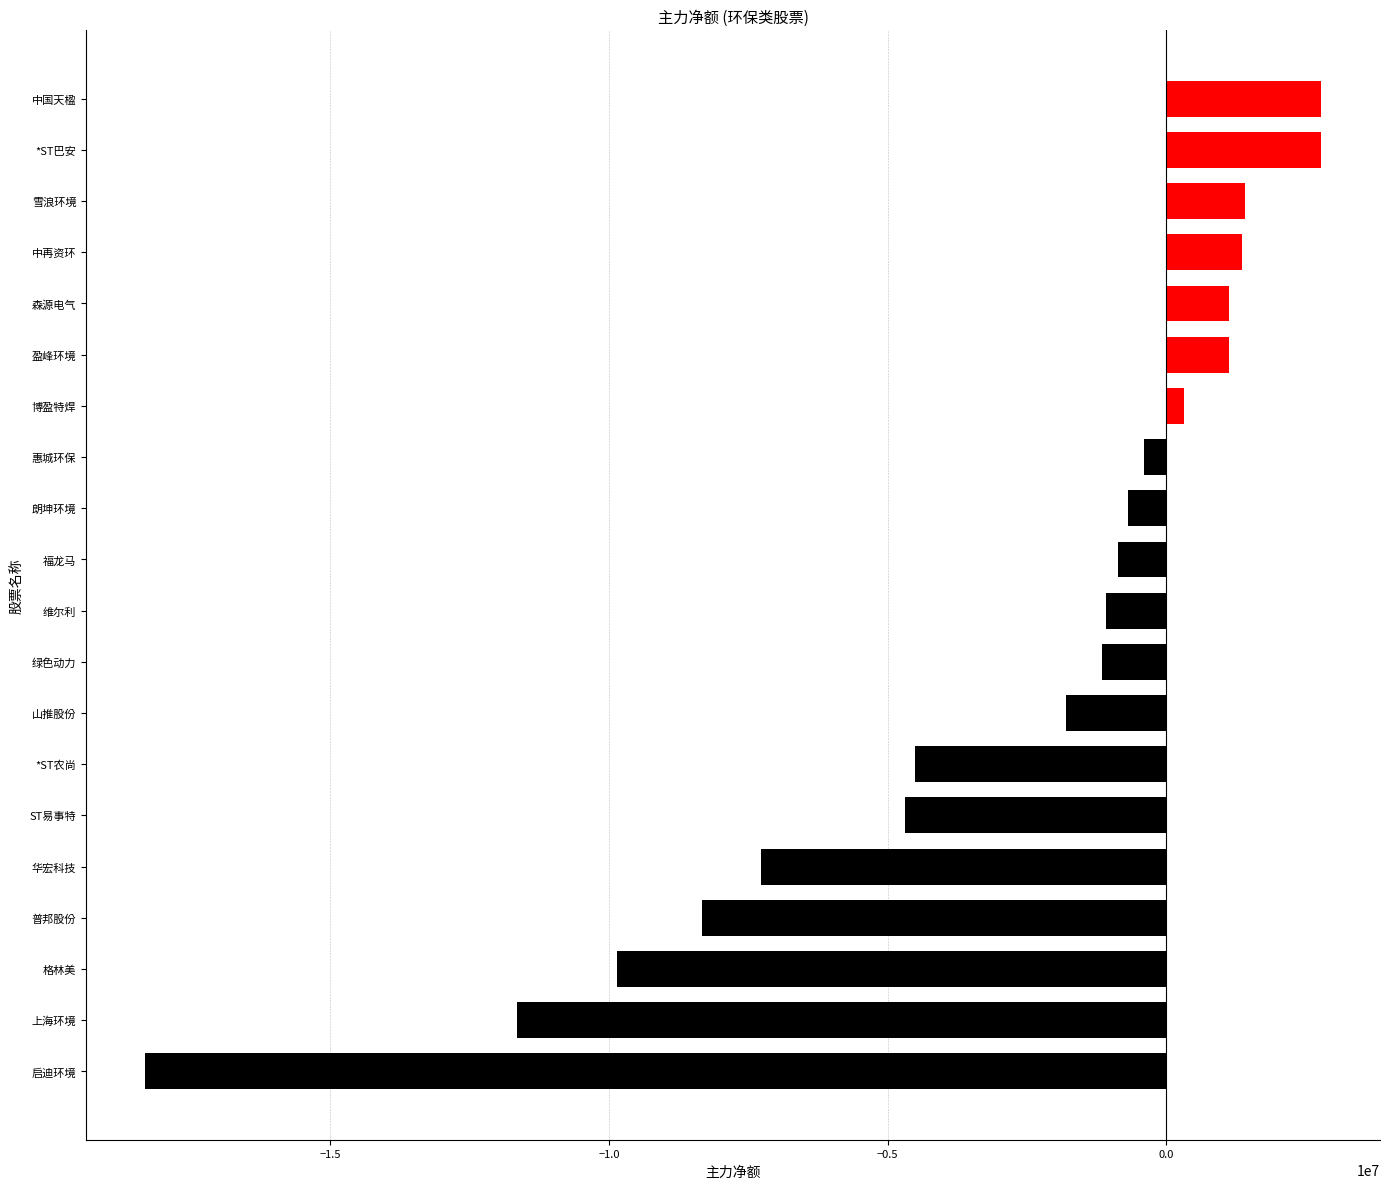

At which category does the chart reach its minimum across all series?

启迪环境